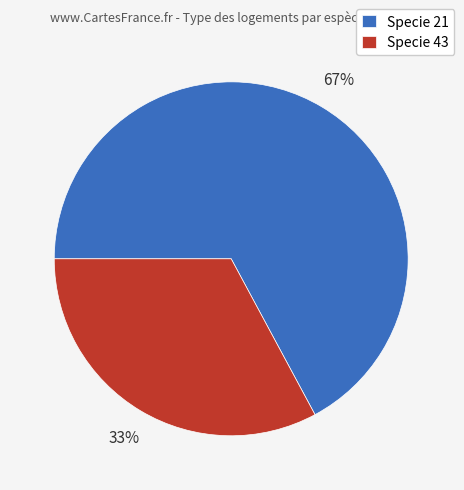

To the nearest percent, what is the difference between the Specie 21 and Specie 43 slice percentages?

34%